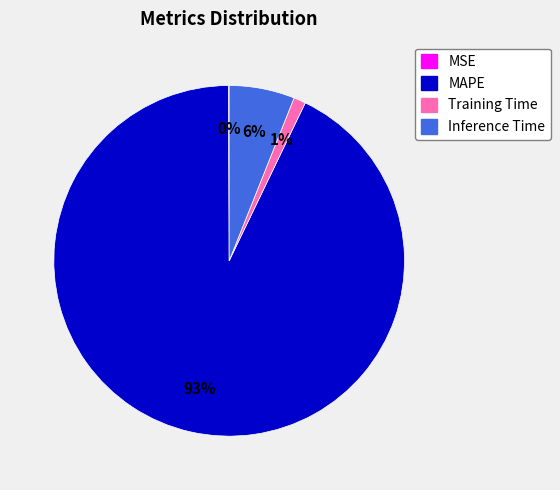

True or false: MAPE accounts for 81% of the total.

False